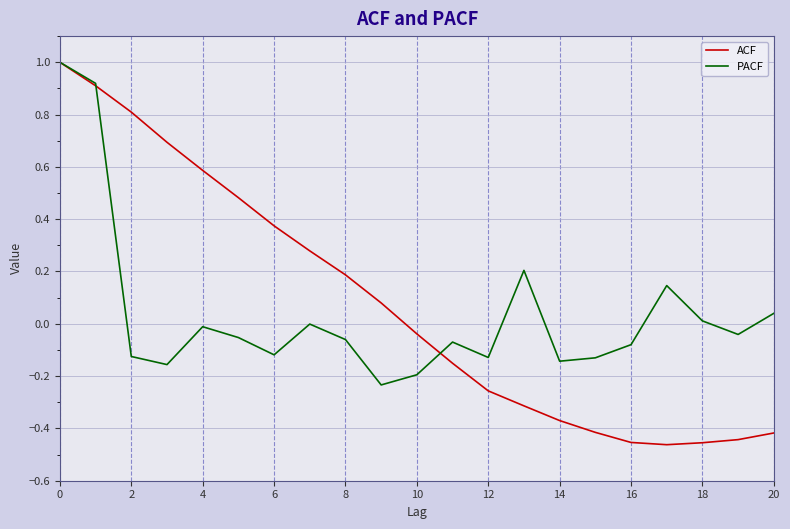

Which series has the largest total across all categories?

ACF